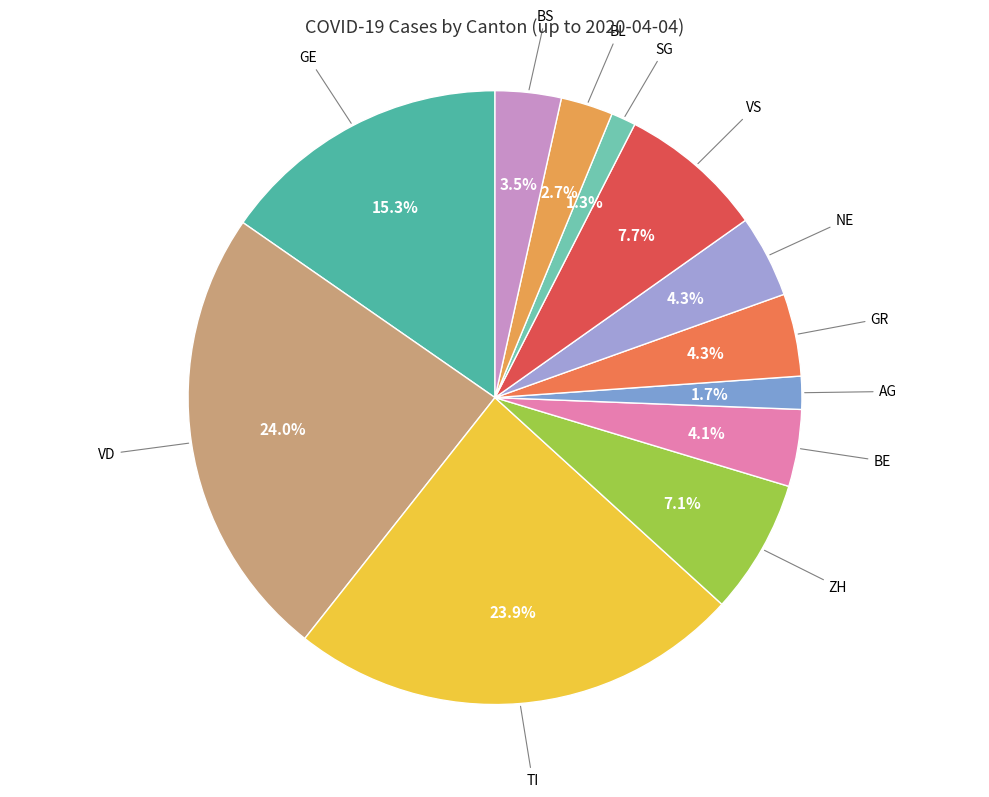

Count the number of slices in the pie.

12